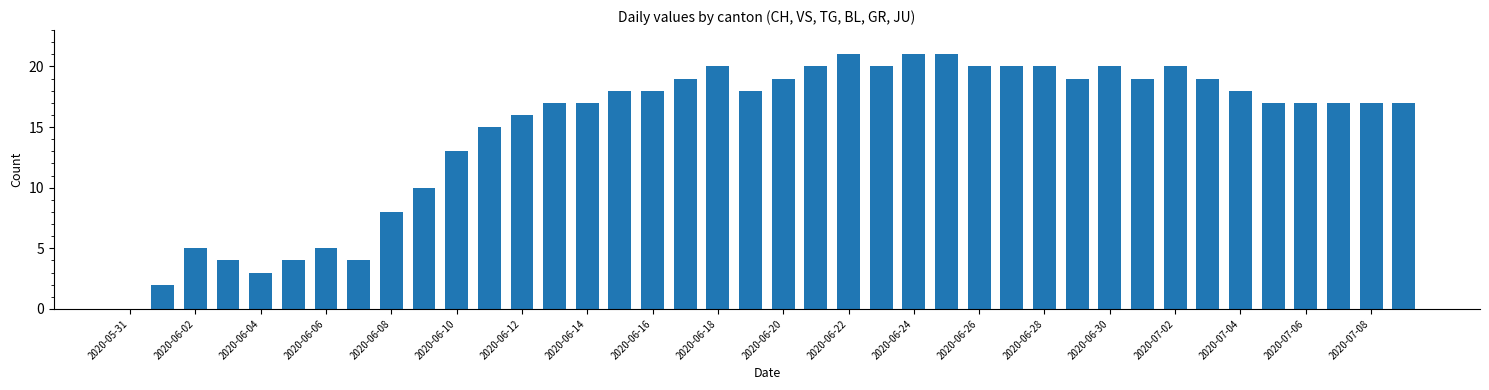

What is the sum of all values?

598